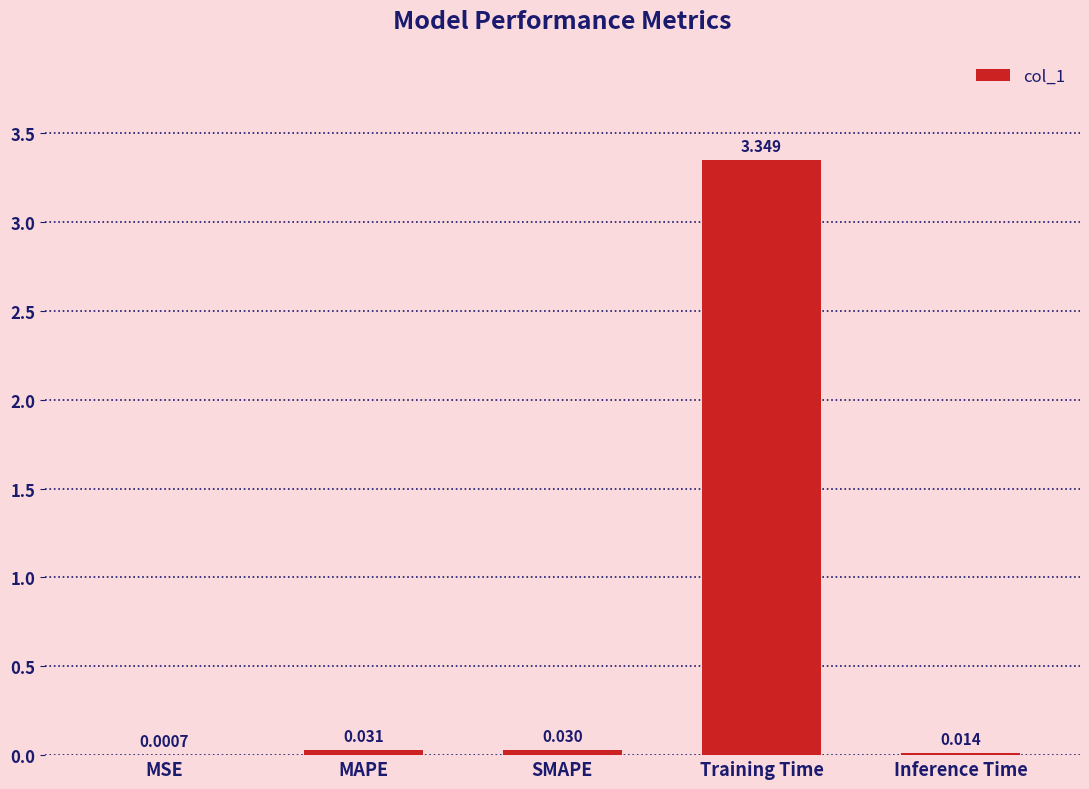

Which label corresponds to the largest value in the chart?

Training Time